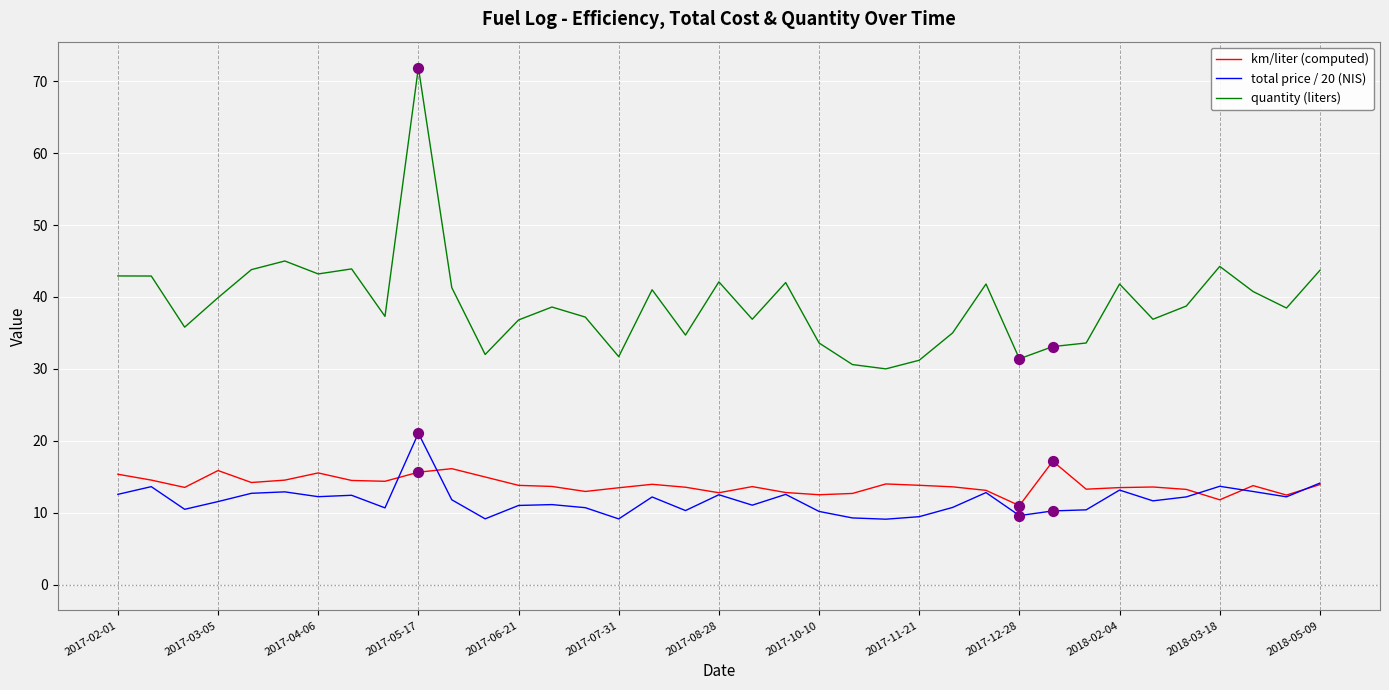

What are all the series names shown in the legend?

km/liter (computed), total price / 20 (NIS), quantity (liters)